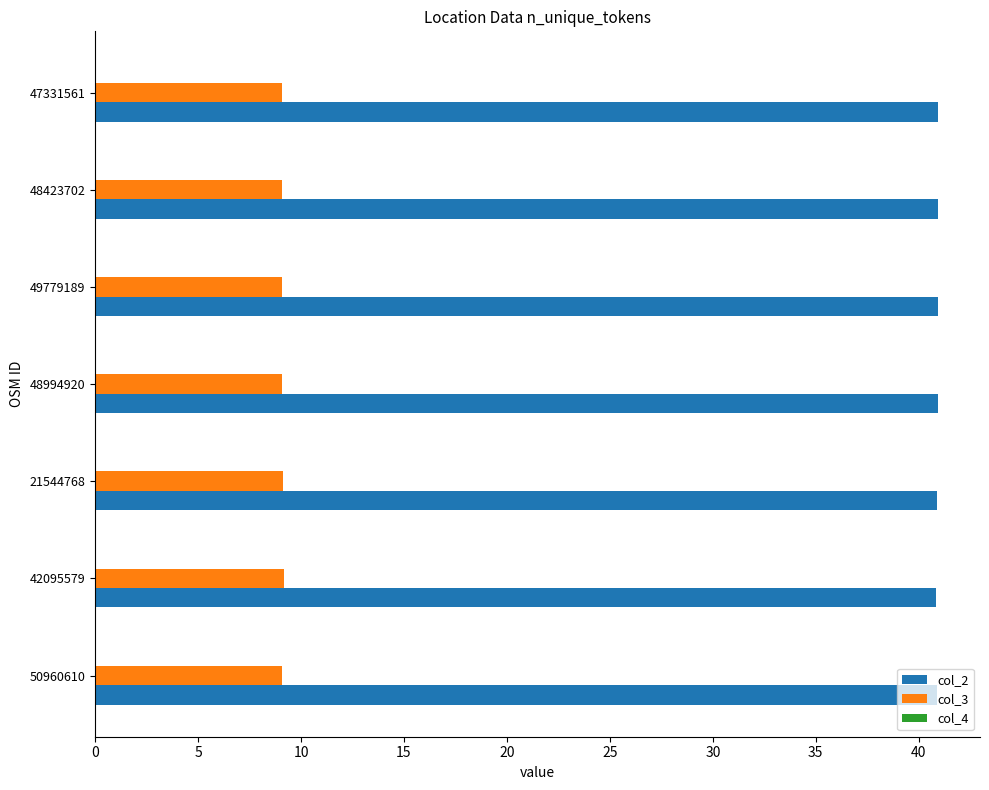

What is the maximum value shown in the chart?

40.9